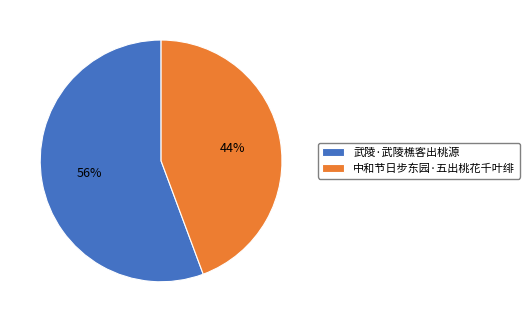

How many segments does this pie chart have?

2